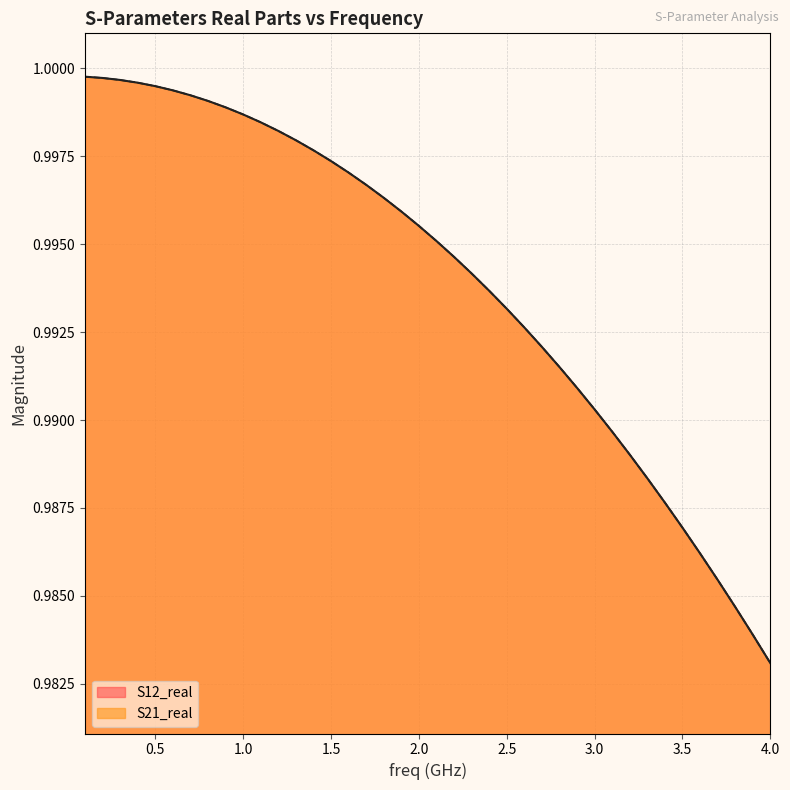

What is the sum of all S12_real values?

39.8